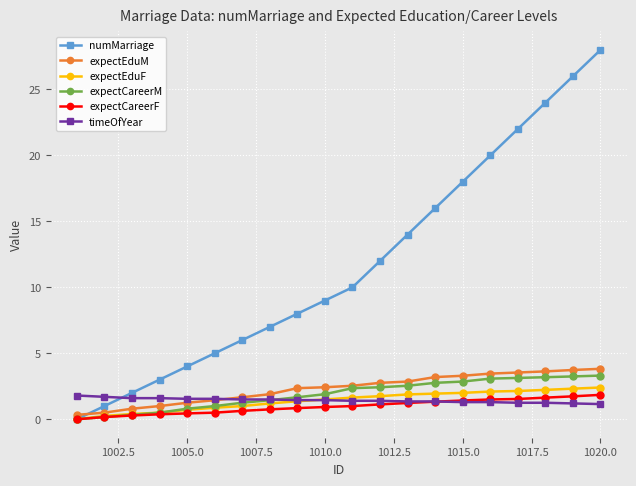

What is the sum of all expectCareerM values?

38.0